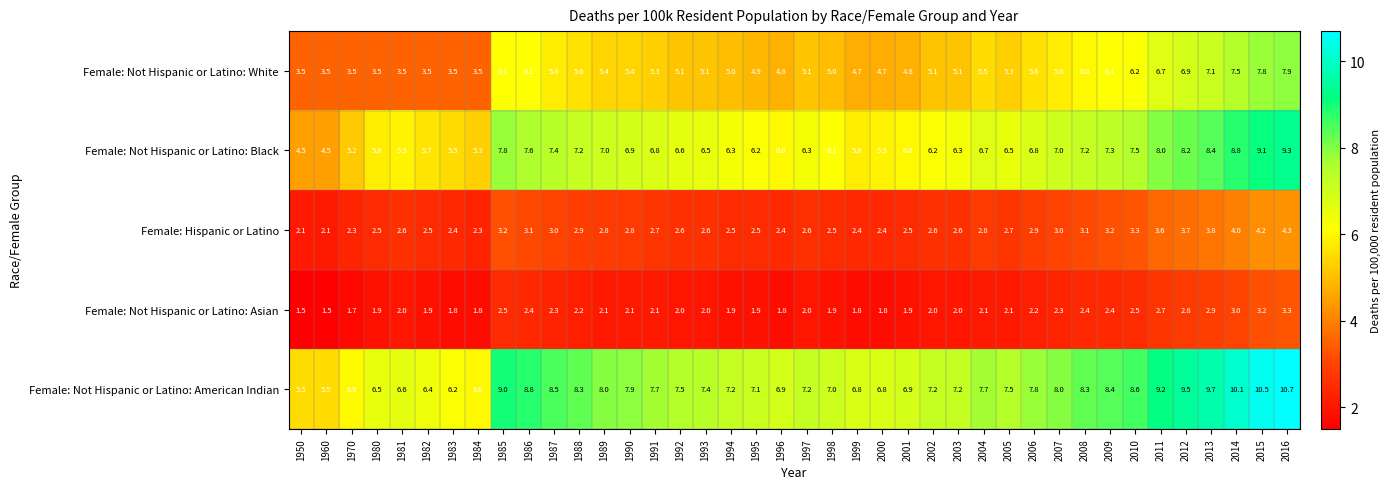

What is the sum of the Female: Hispanic or Latino values at 1991 and 2011?

6.3